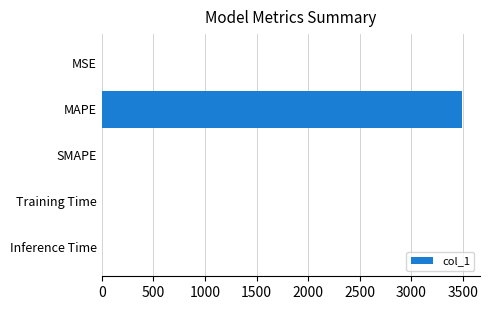

Which has a higher value, MAPE or Inference Time?

MAPE